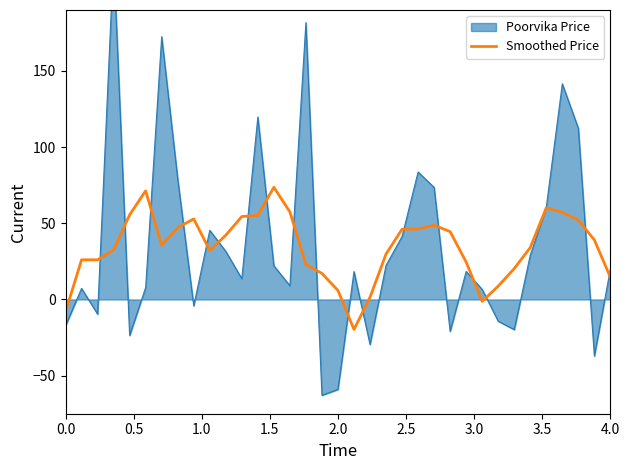

What is the maximum value for Smoothed Price?

73.6